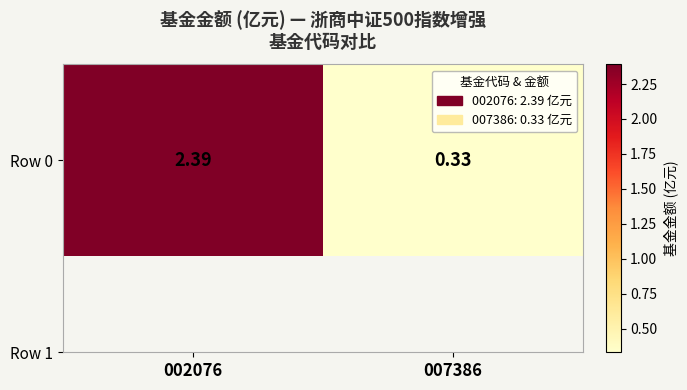

What is the sum of the values at 002076 and 007386?

2.7